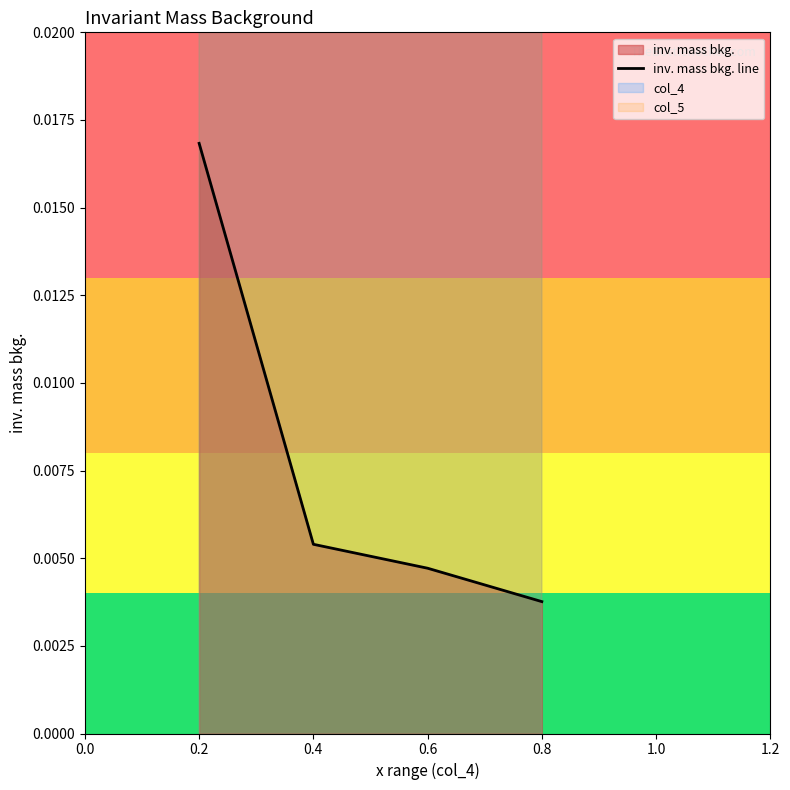

Count the inv. mass bkg. line values in the range 0 to 1.

4